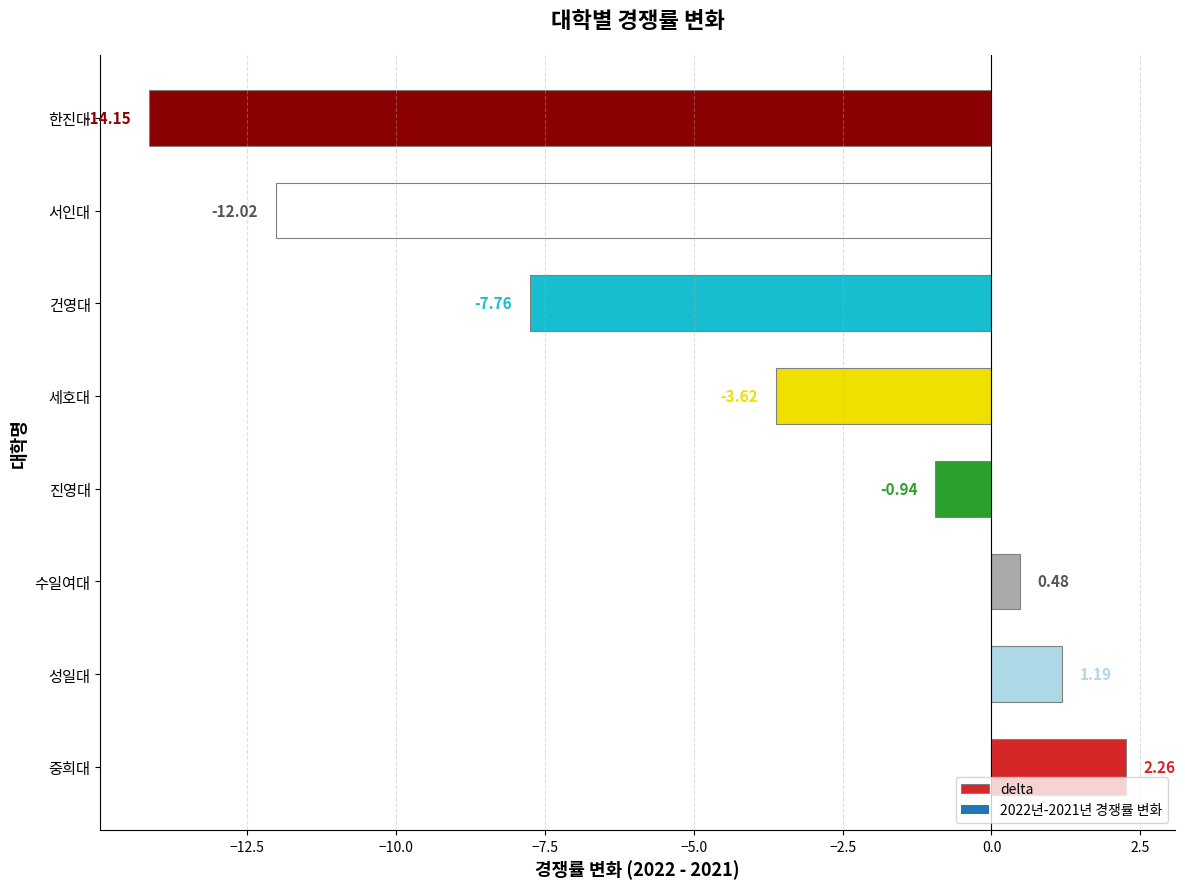

What is the sum of the values at 수일여대 and 건영대?

-7.3